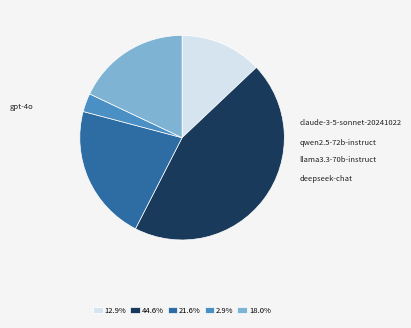

How much of the chart is everything except deepseek-chat?

82.0%